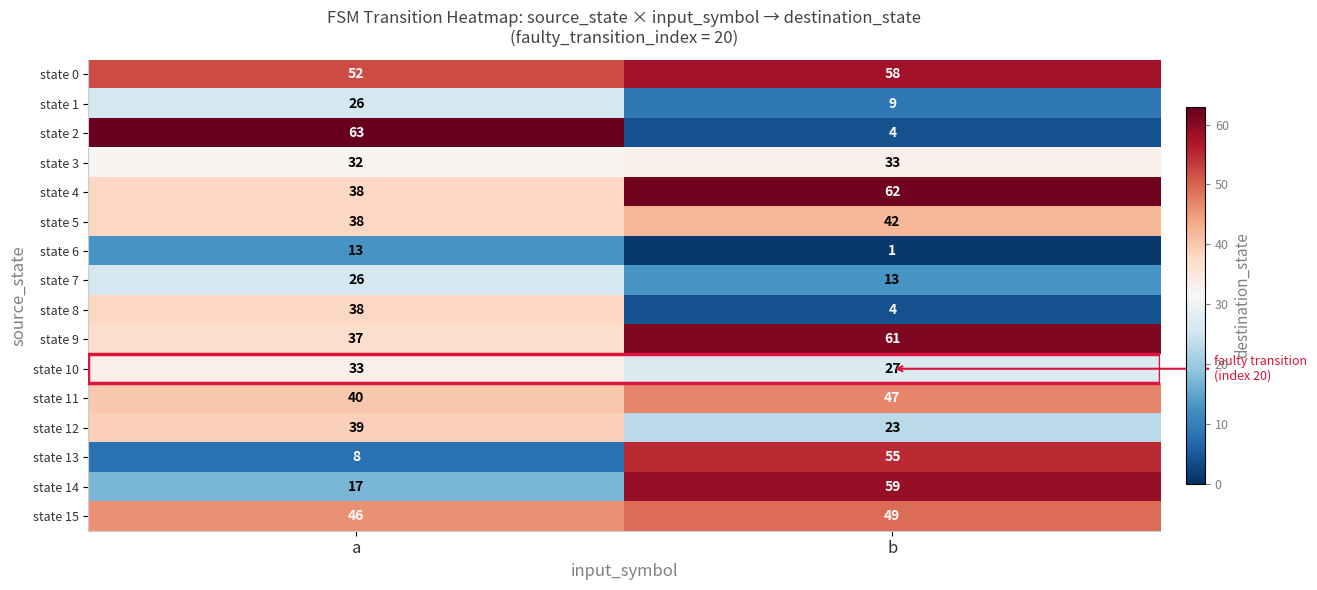

Is it true that state 2 equals 15 at a?

False